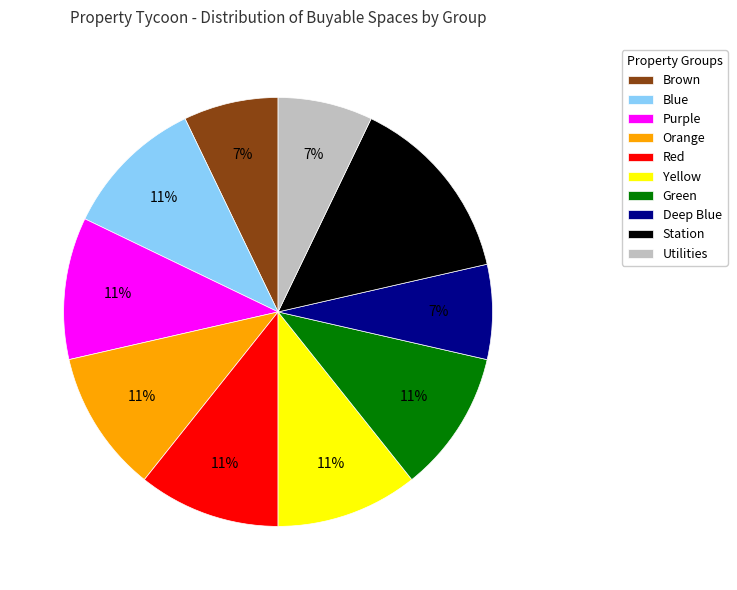

Between Station and Utilities, which is larger?

Station